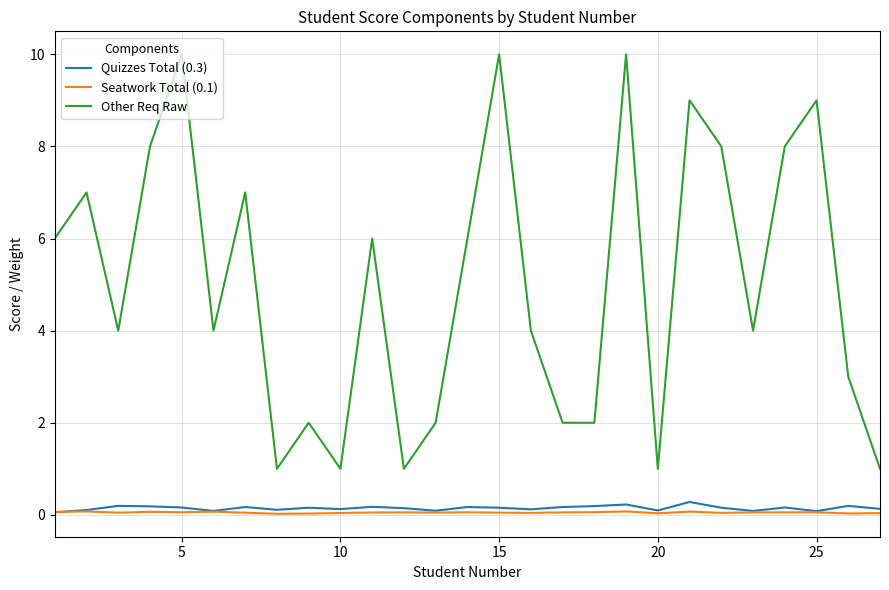

True or false: Quizzes Total (0.3) has more than 0 interior local peaks.

True